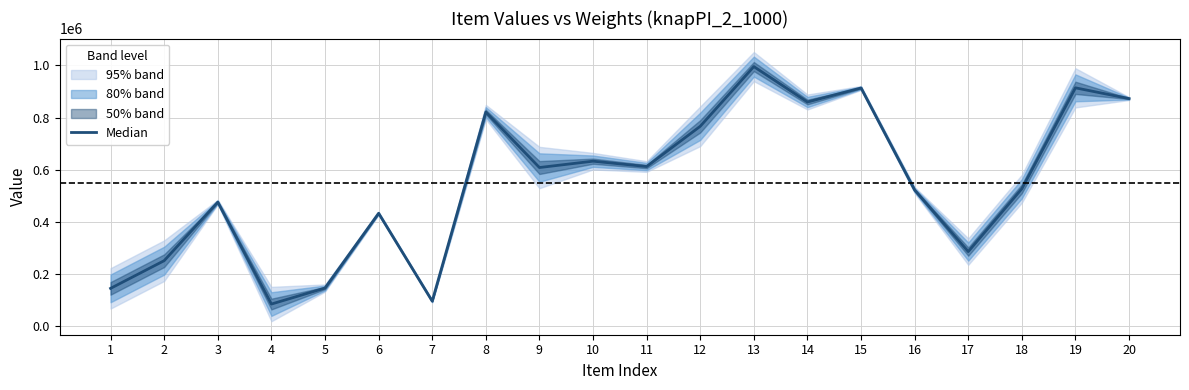

Which has a higher value, 3 or 2?

3